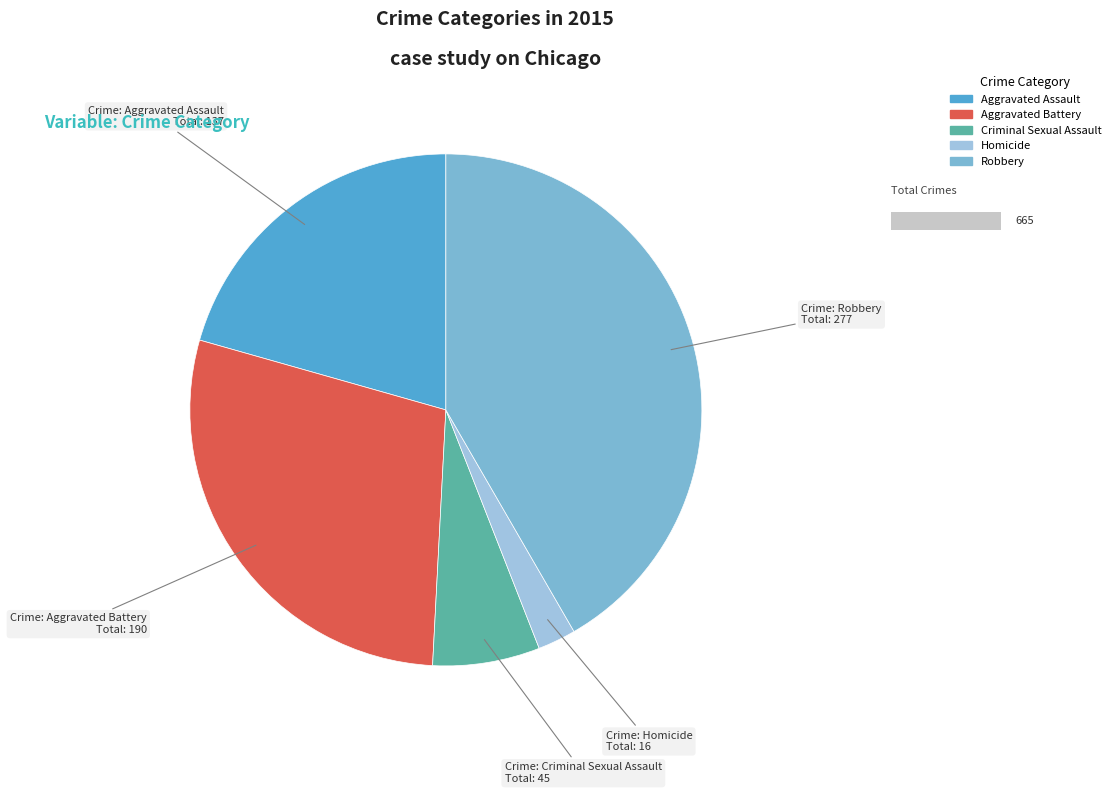

Is there any slice that represents more than half of the pie?

No